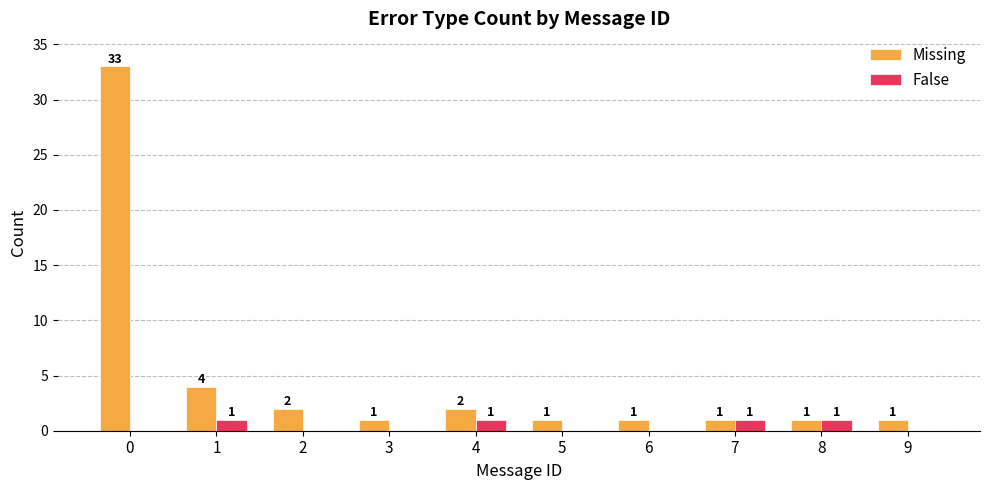

The Missing series shows 2 at 2. True or false?

True